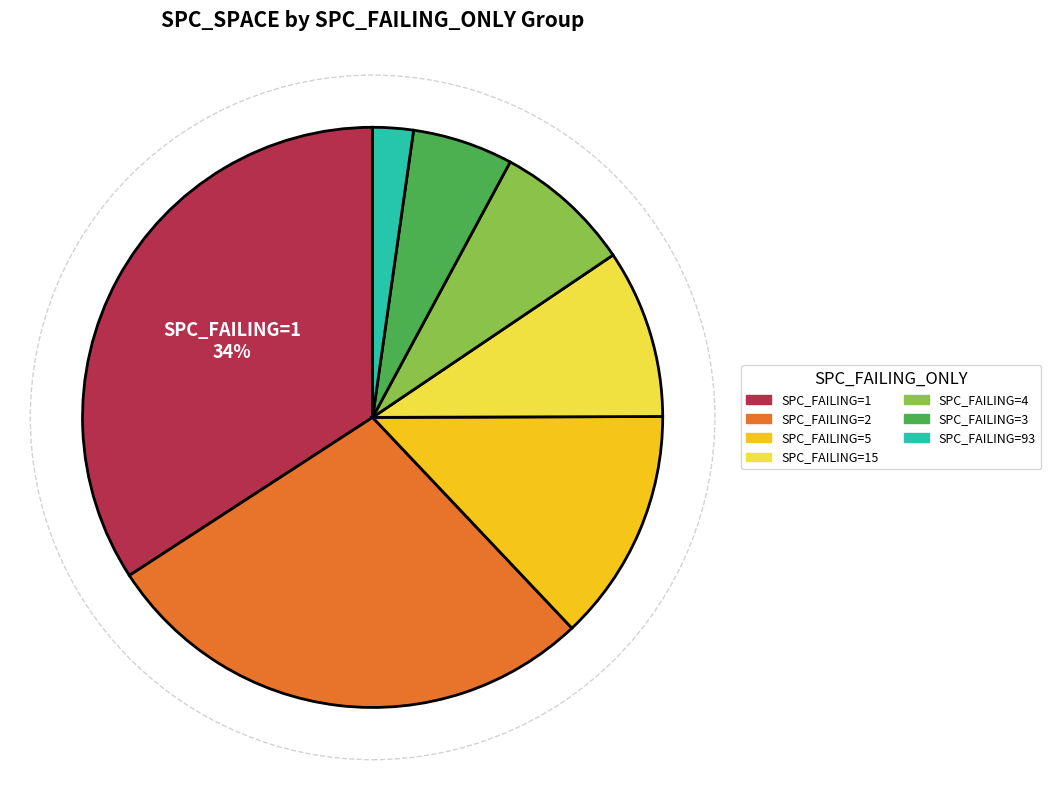

Does any single category account for the majority?

No